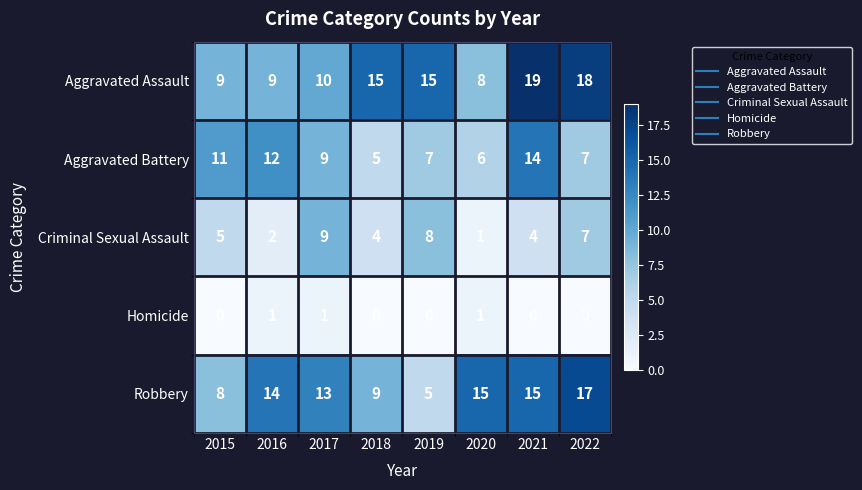

The value of Aggravated Battery at 2016 is 18. True or false?

False